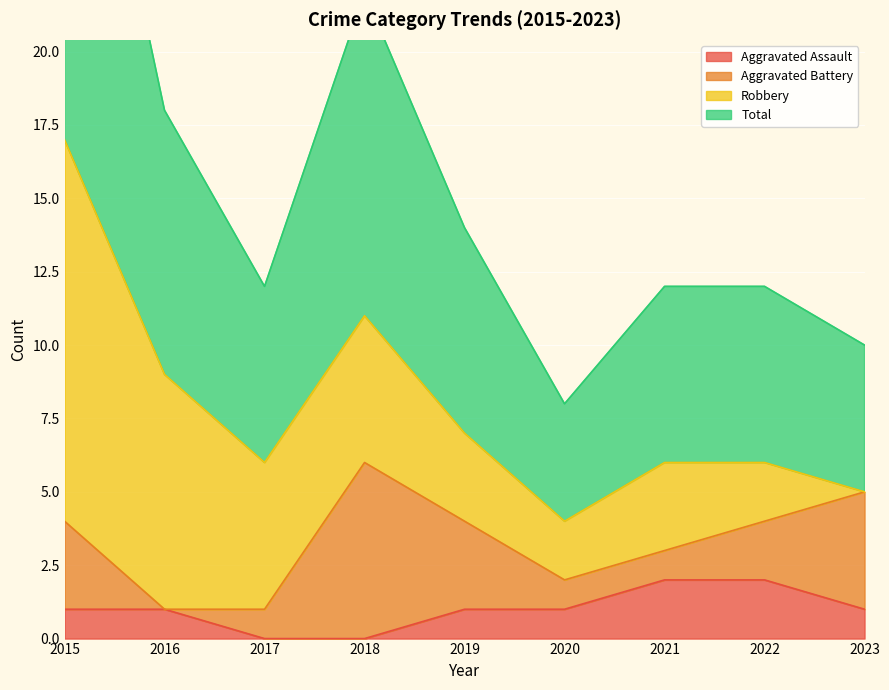

True or false: Aggravated Assault has more than 2 points higher than both neighbors.

False